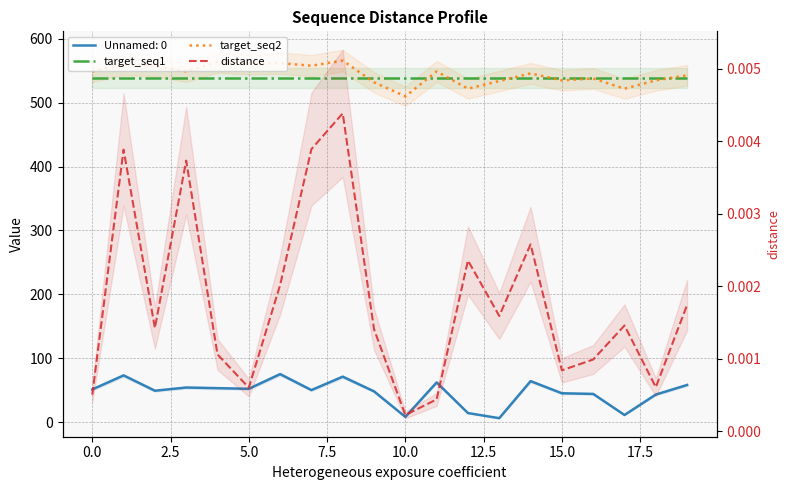

The target_seq2 series shows 816.9 at 13. True or false?

False